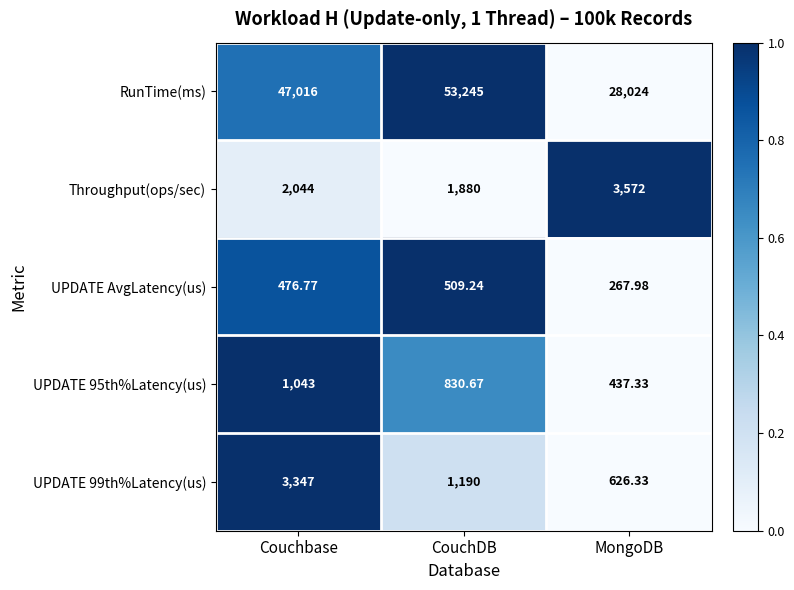

At CouchDB, list the series in order from largest to smallest.

RunTime(ms), Throughput(ops/sec), UPDATE 99th%Latency(us), UPDATE 95th%Latency(us), UPDATE AvgLatency(us)